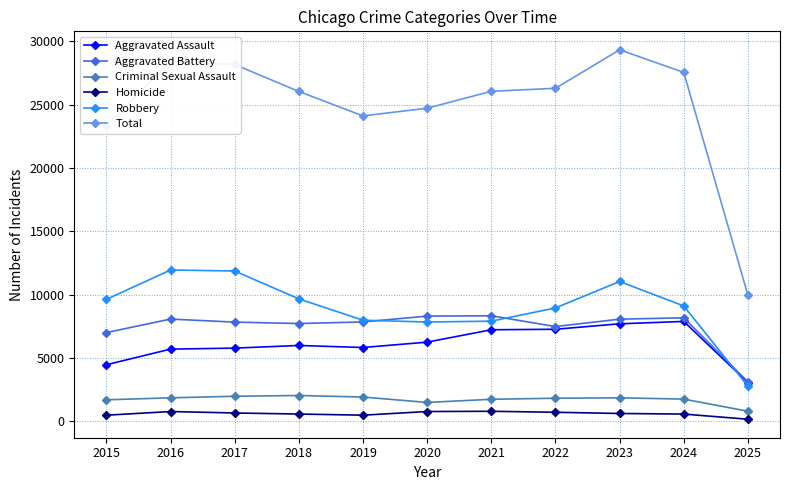

True or false: Total and Aggravated Battery intersect in this chart.

False